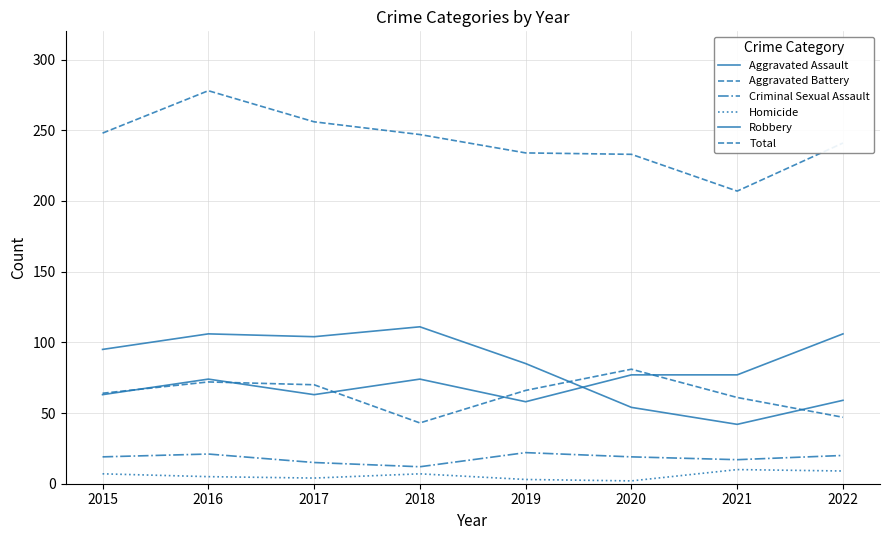

What is the difference between the Aggravated Battery values at 2018 and 2019?

23